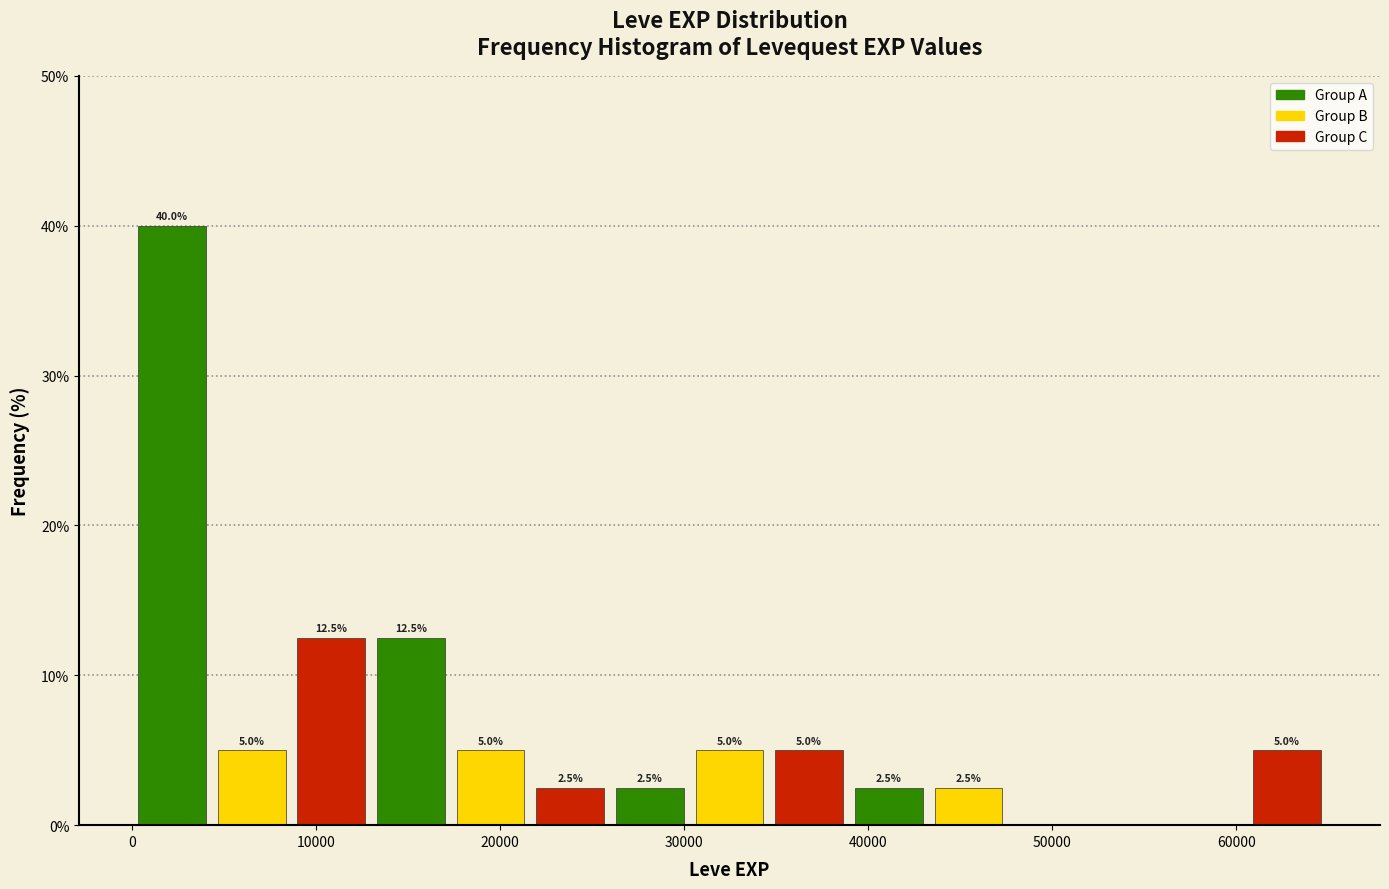

Which range on the x-axis has the tallest bar?

0 to 4000